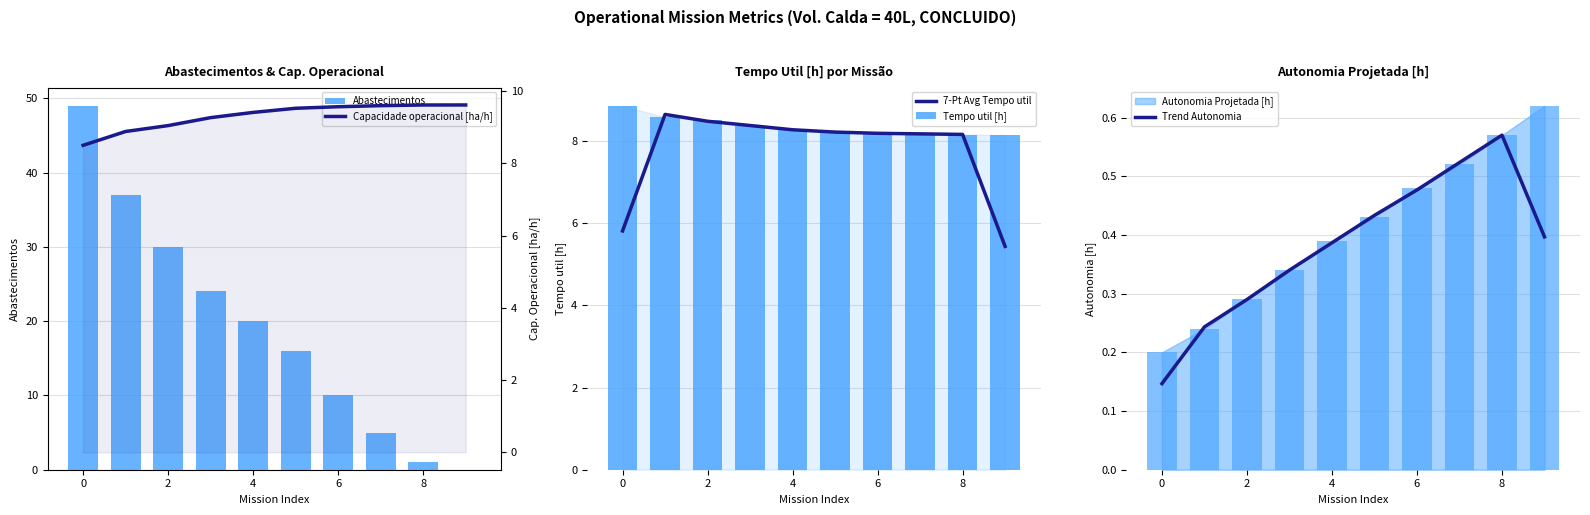

Is it true that 7-Pt Avg Tempo util equals 11.4 at 4?

False